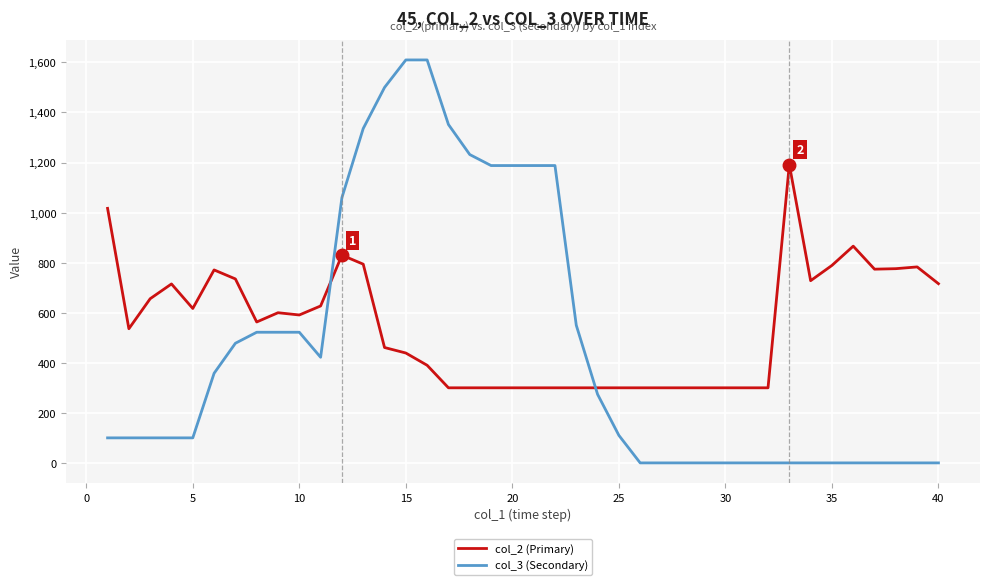

Which series has the largest total across all categories?

col_2 (Primary)